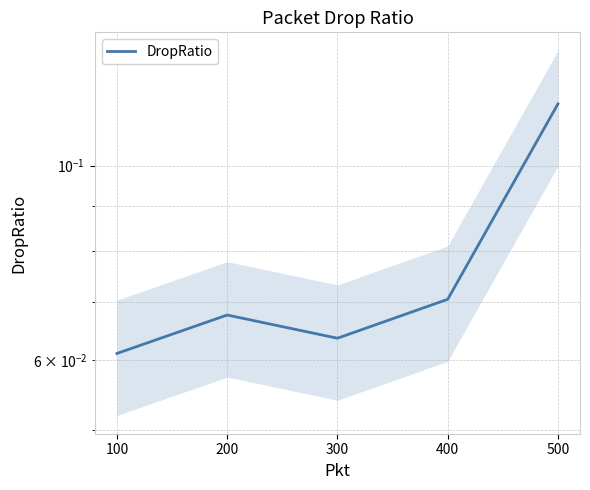

Reading right to left, list all the values displayed in this chart.

0.1	0.1	0.1	0.1	0.1